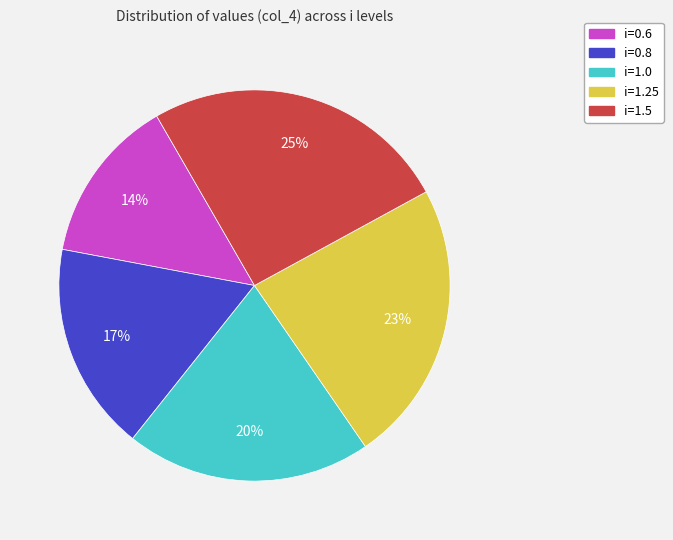

Combined, do i=0.6 and i=0.8 account for over 50%?

No